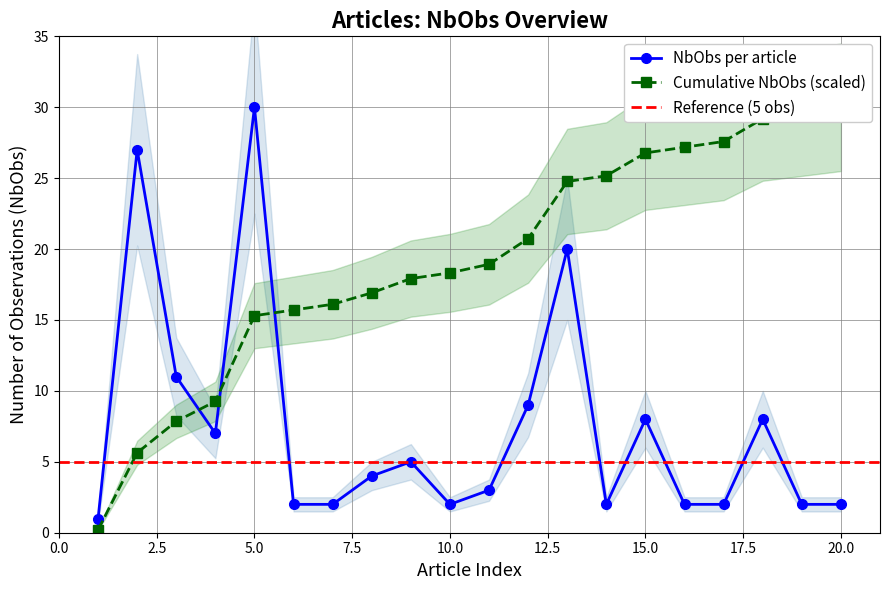

How many interior local peaks does the NbObs per article series have?

6